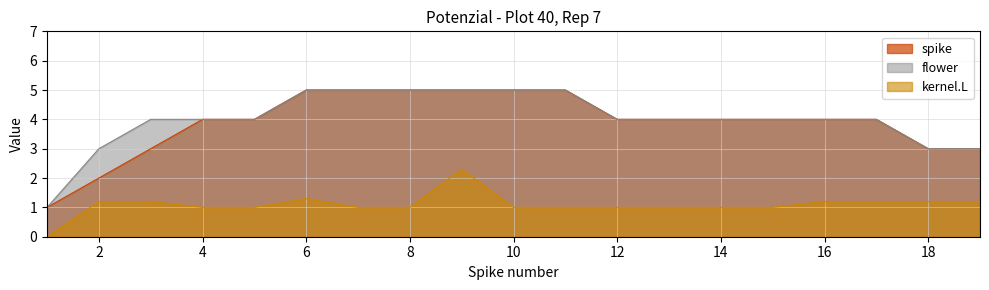

Between 5 and 16, which is larger?

5